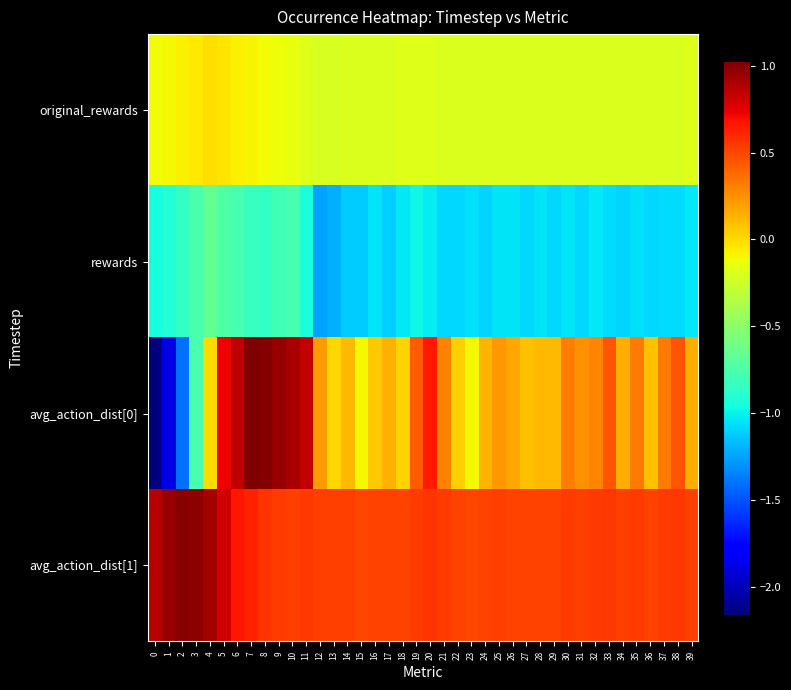

What is the difference between the highest and lowest values at 5?

1.5